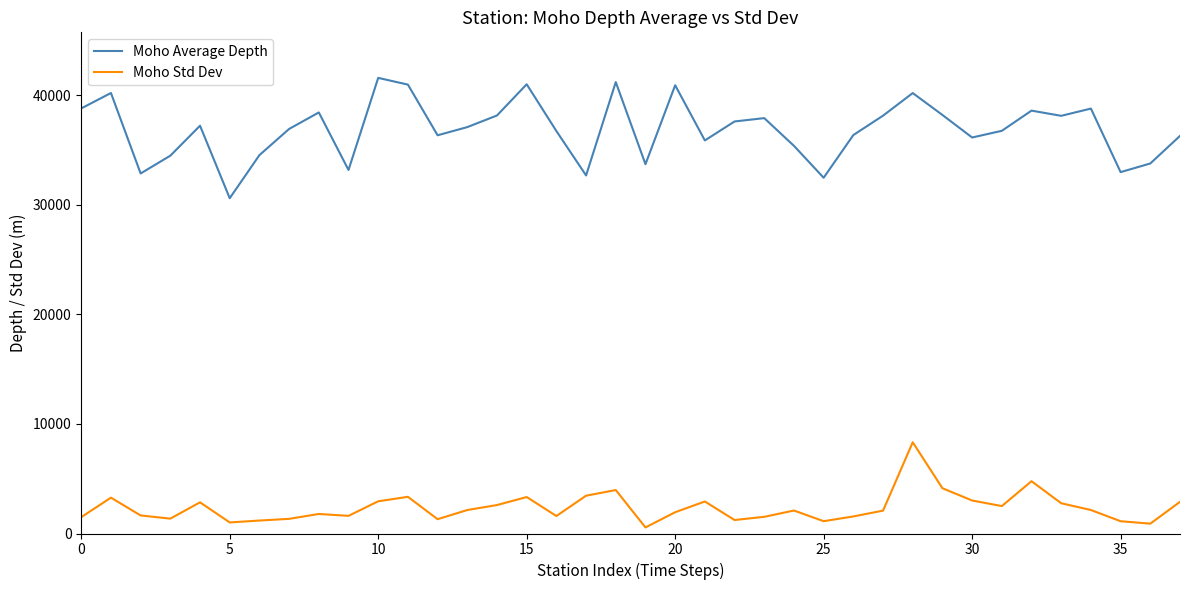

What is the average value of the Moho Std Dev series?

2364.9